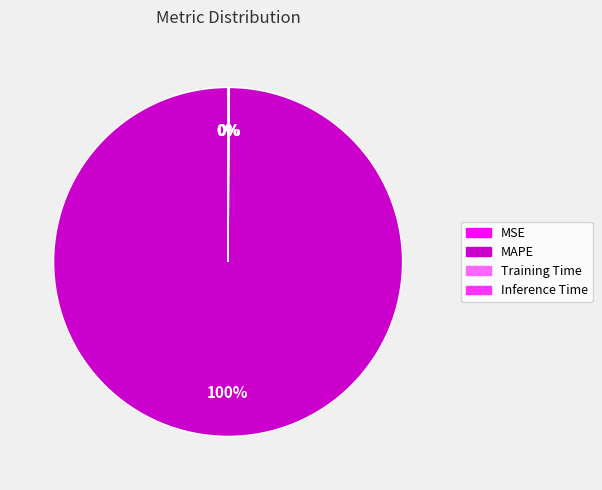

Which slice is the largest?

MAPE